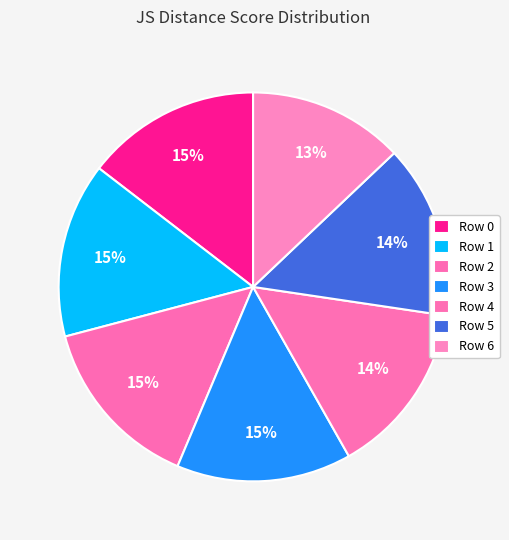

Rank the categories by value from highest to lowest.

Row 0, Row 1, Row 2, Row 3, Row 4, Row 5, Row 6